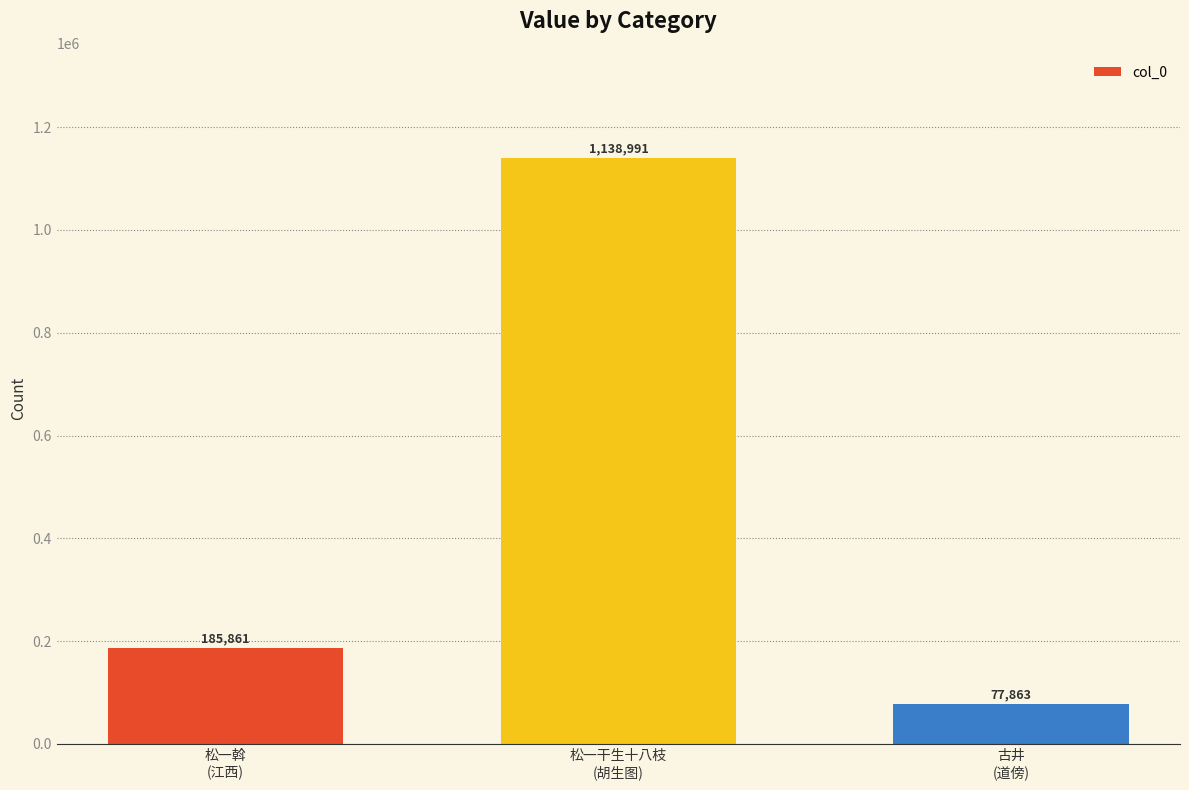

Where is the data nearest to the value 608427?

松一斡
(江西)